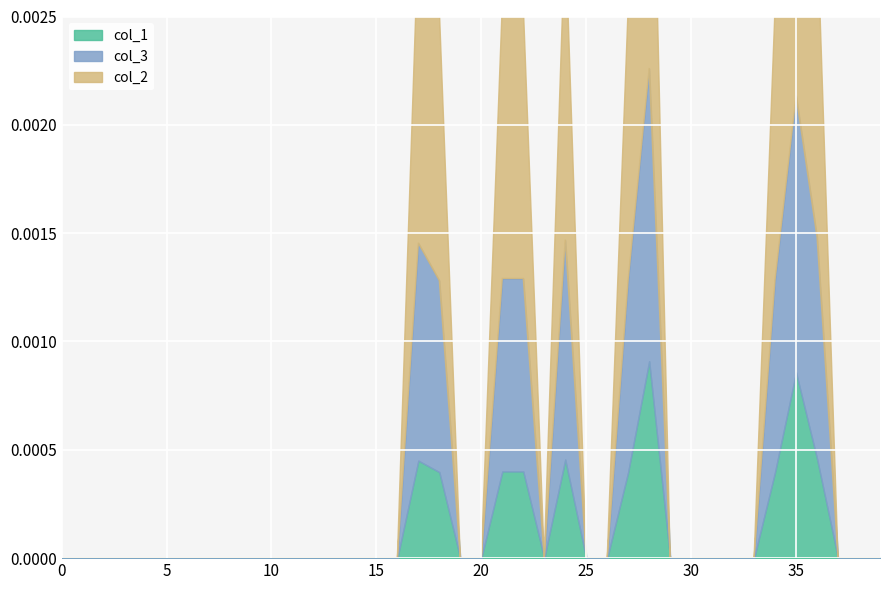

True or false: col_2 and col_3 intersect in this chart.

False